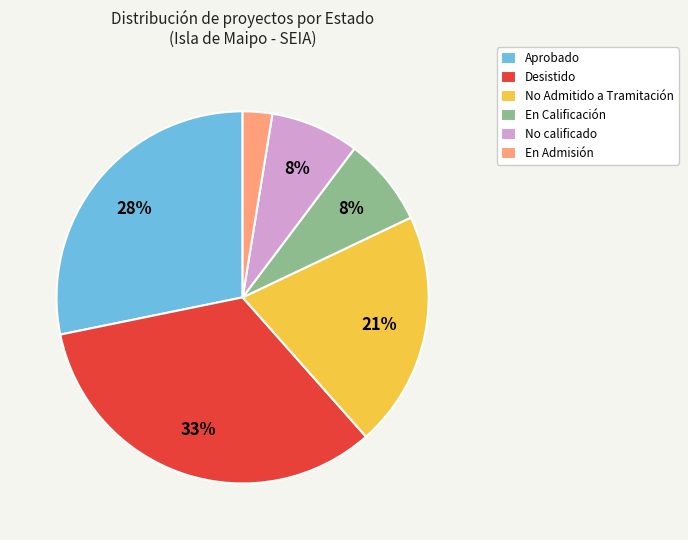

Does any single category account for the majority?

No